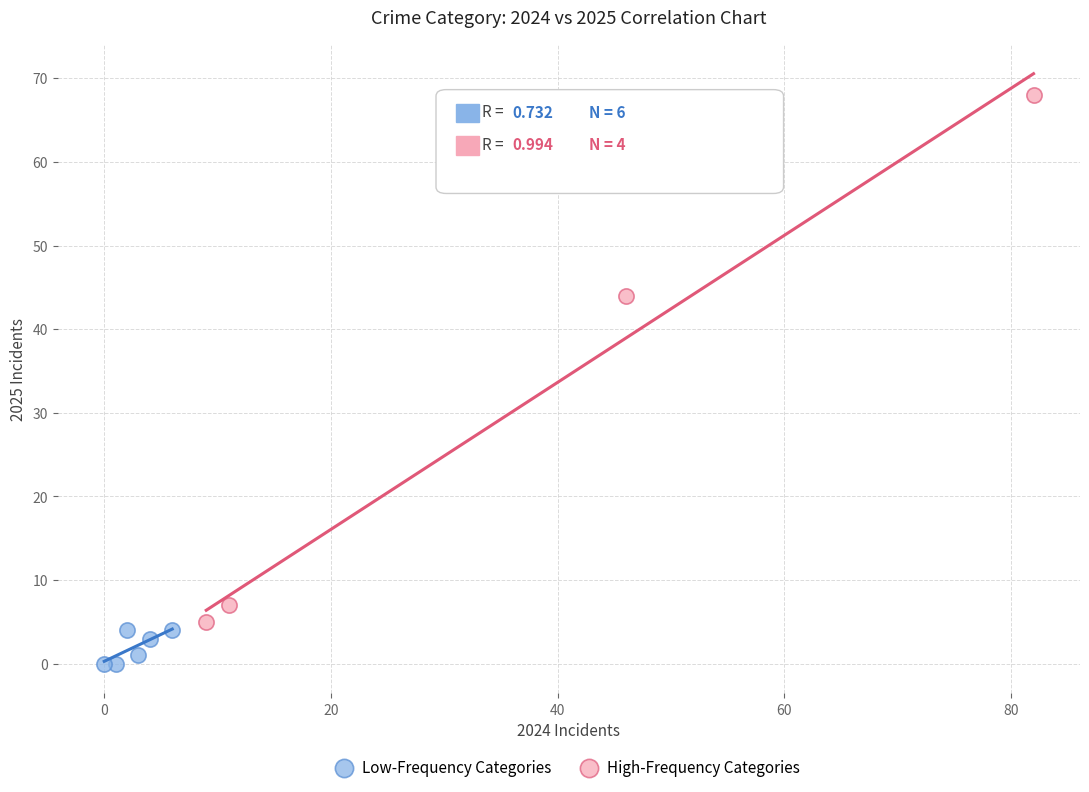

Which series has the widest spread of Y values?

High-Frequency Categories